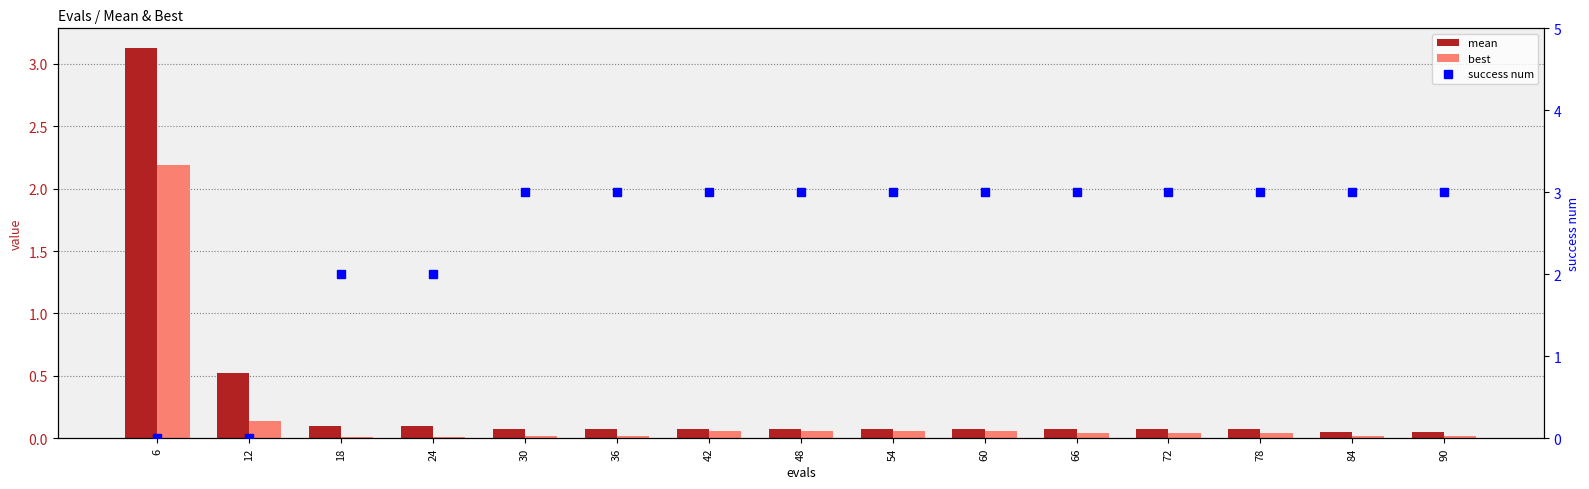

At which category does the chart reach its peak across all series?

6